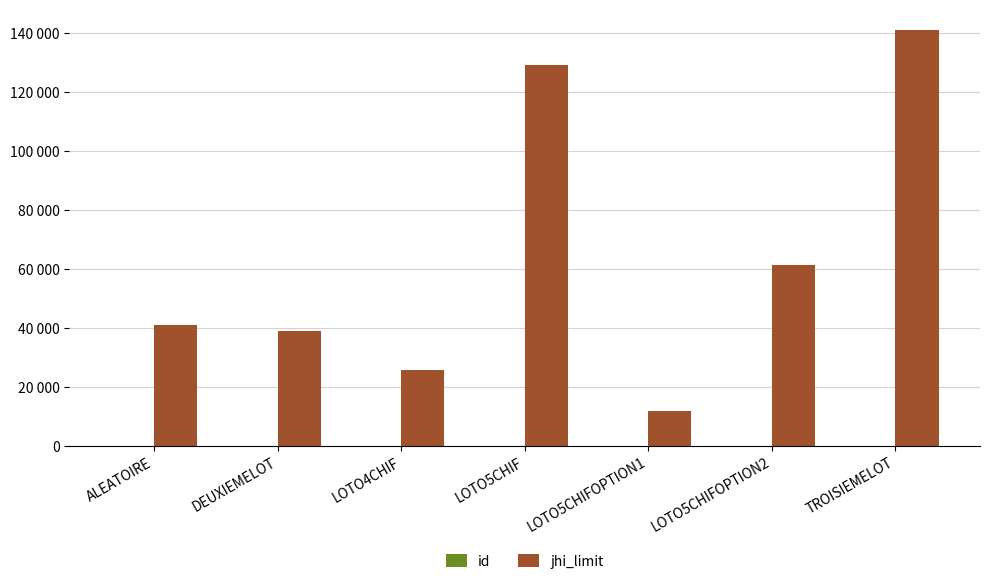

List the series in order of their overall mean, lowest first.

id, jhi_limit